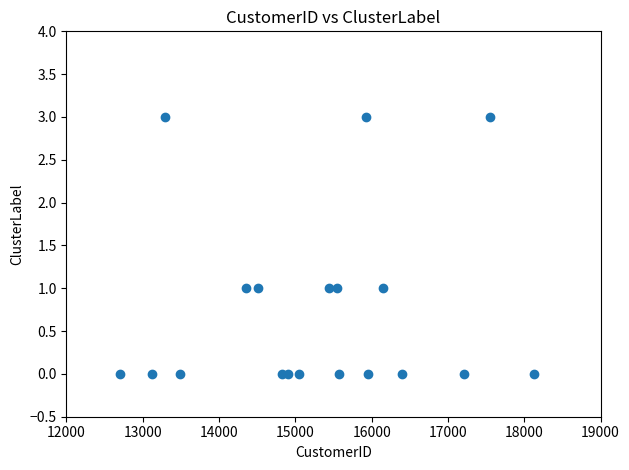

What is the range of X values (max minus min)?

5421